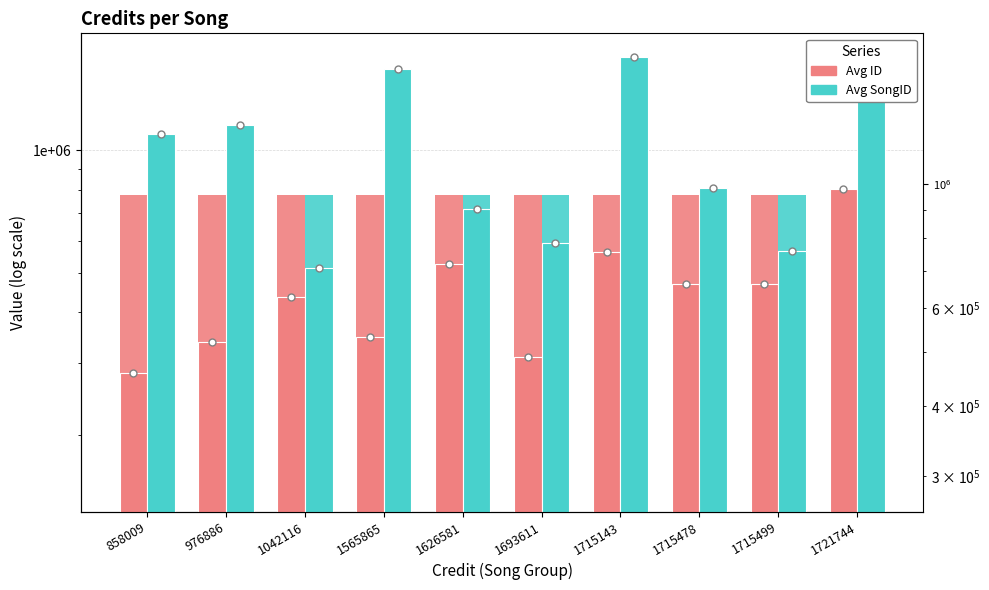

Rank the categories by Avg SongID value from highest to lowest.

1721744, 1715143, 1565865, 976886, 858009, 1715478, 1626581, 1693611, 1715499, 1042116